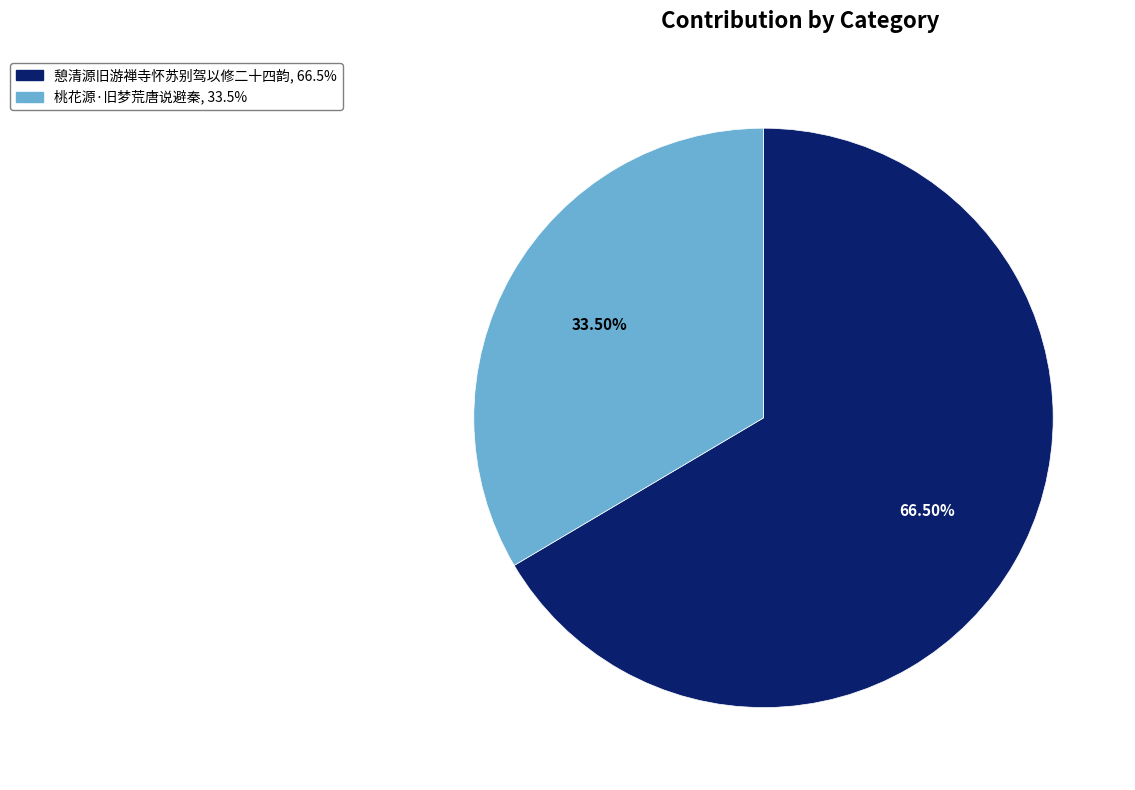

Is it true that 桃花源·旧梦荒唐说避秦 is 44% of the pie?

False